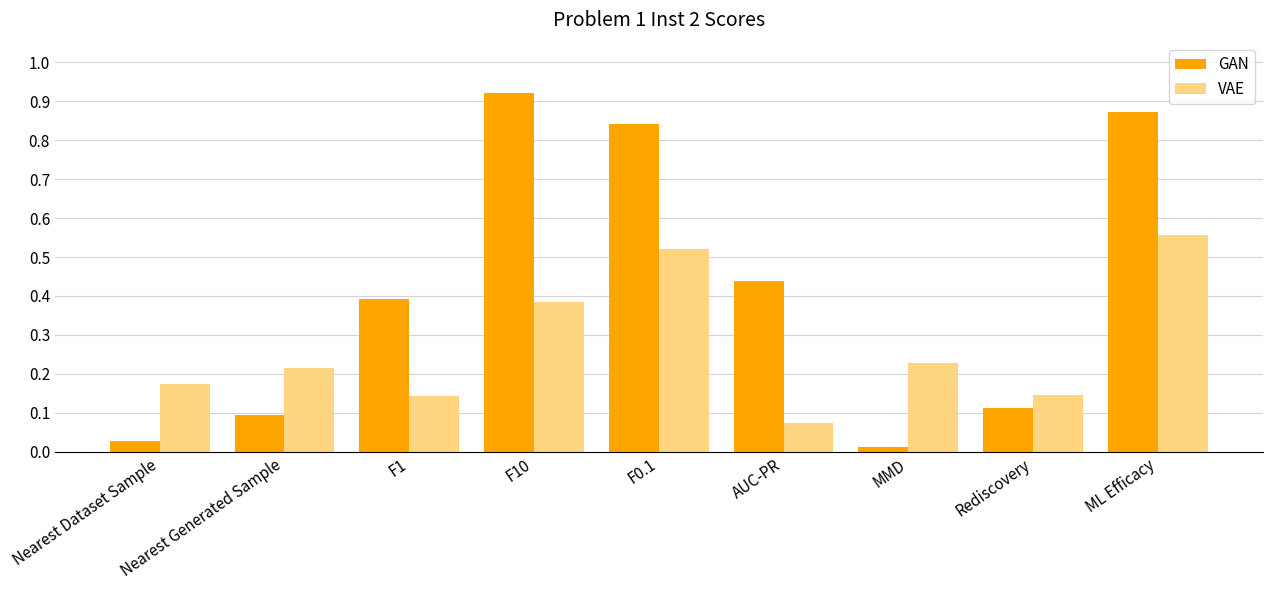

Which series changed the most between Nearest Dataset Sample and F1?

GAN